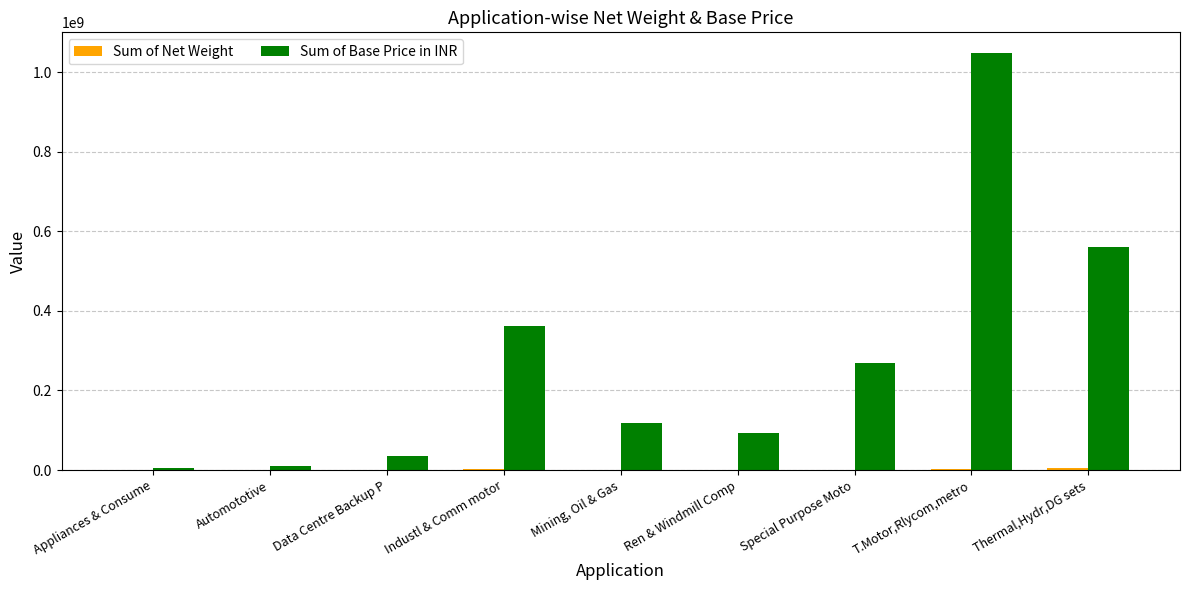

What is the maximum value shown in the chart?

1047294710.3